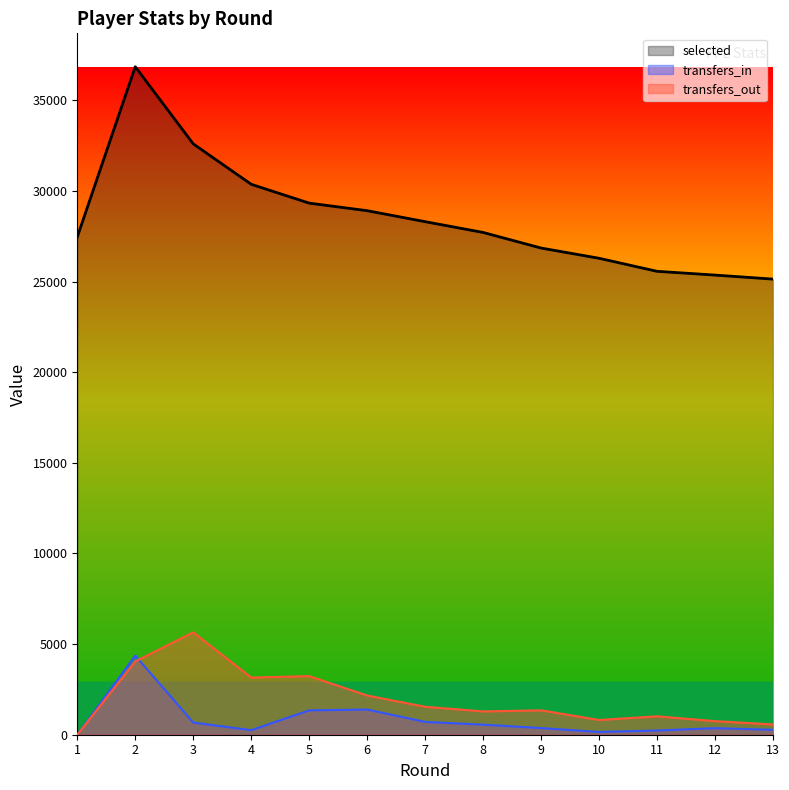

Reading left to right, list all the values displayed in this chart.

selected: 27465	36857	32602	30371	29331	28914	28308	27713	26853	26288	25569	25361	25139
transfers_in: 0	4366	672	252	1344	1389	707	556	366	153	232	361	273
transfers_out: 0	4042	5650	3153	3234	2163	1543	1285	1346	813	1016	750	566